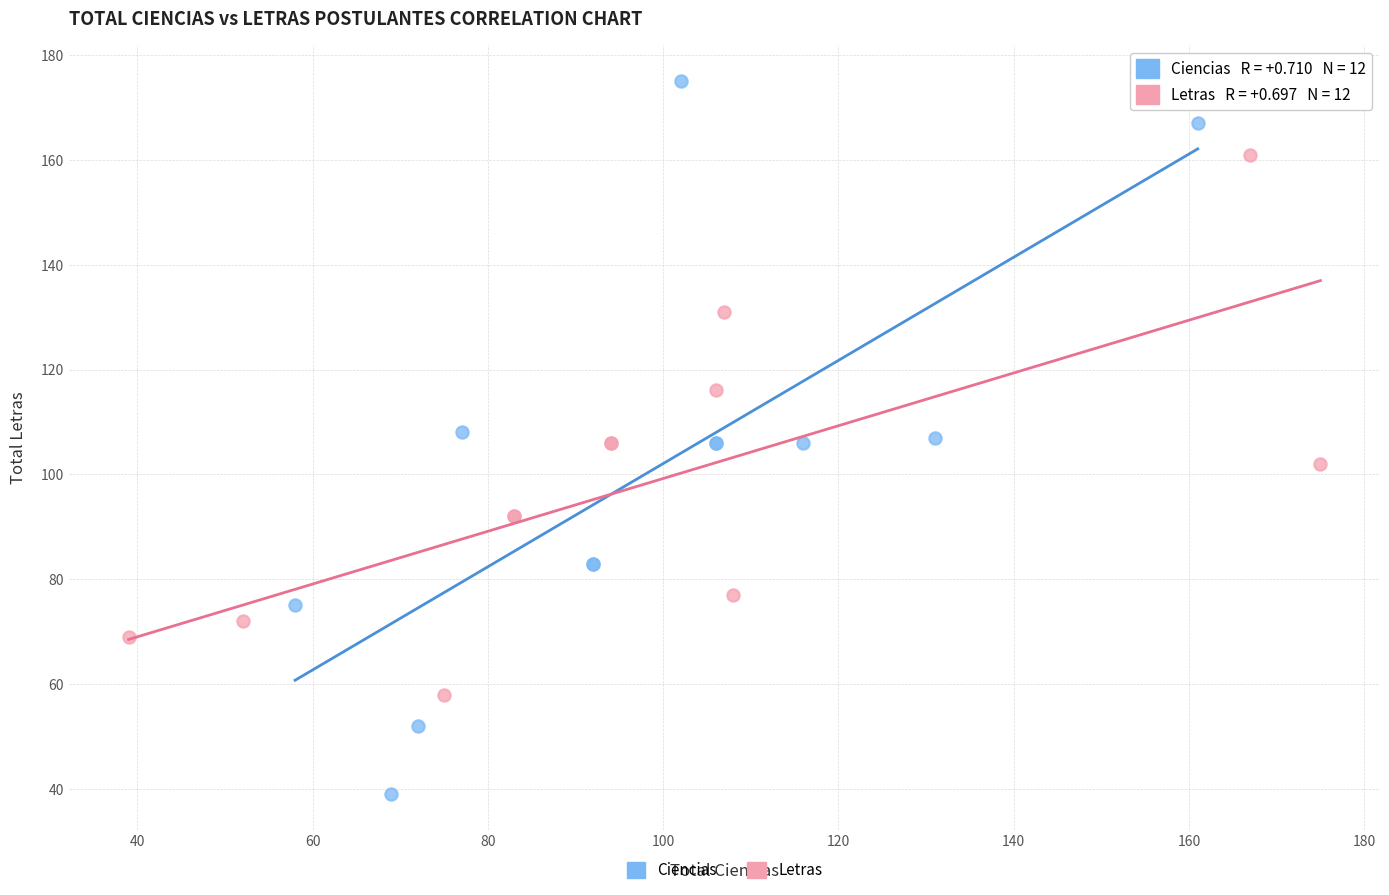

Which series has the largest Y range (max minus min)?

Ciencias